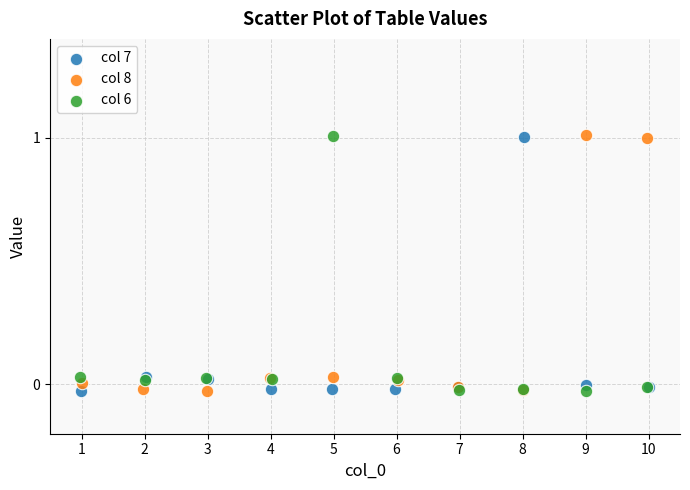

What are all the series names shown in the legend?

col 7, col 8, col 6